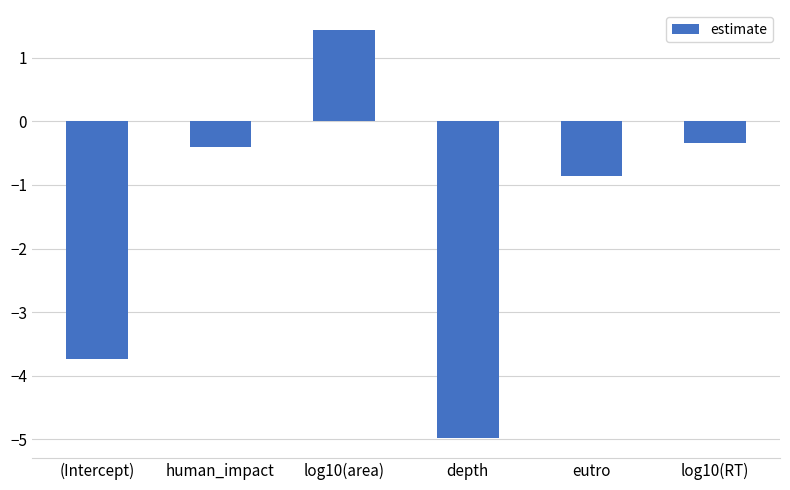

What is the difference between the second highest and minimum values?

4.6